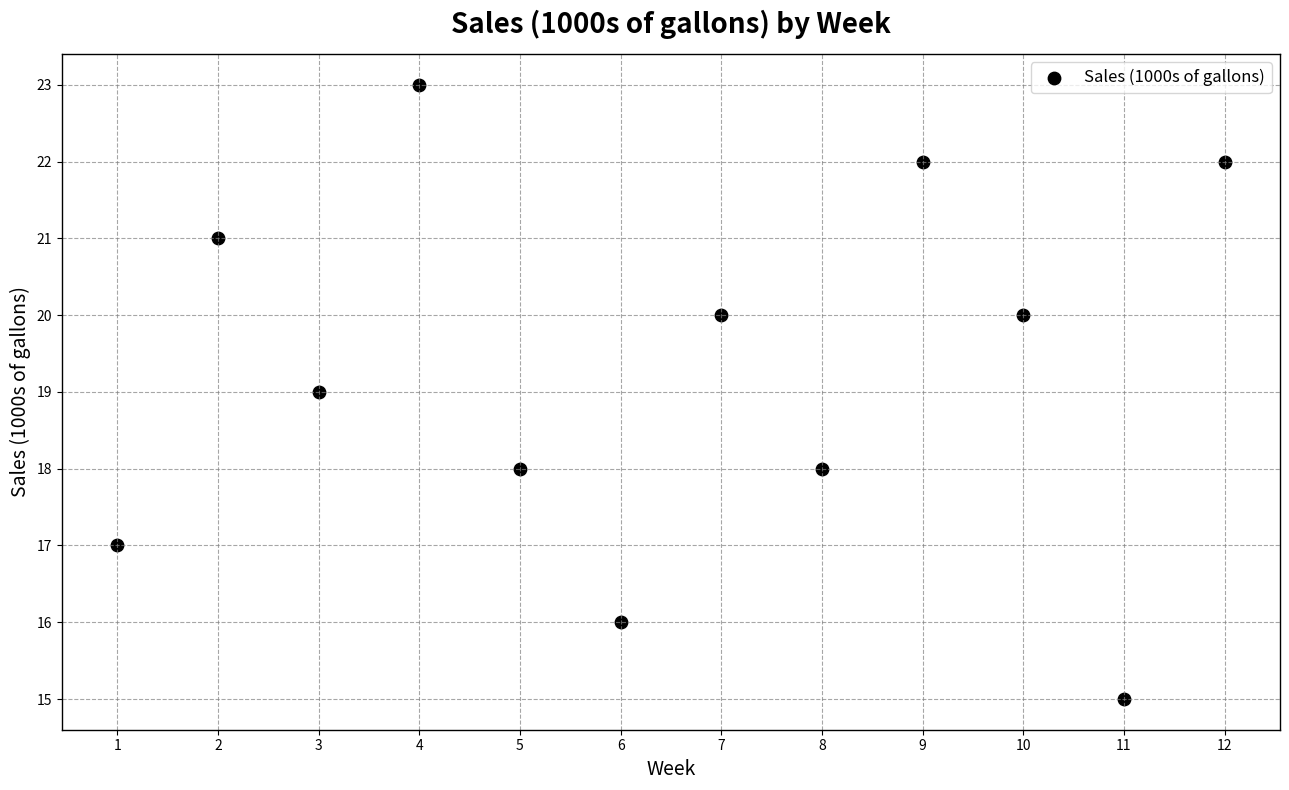

What is the range of Y values (max minus min)?

8